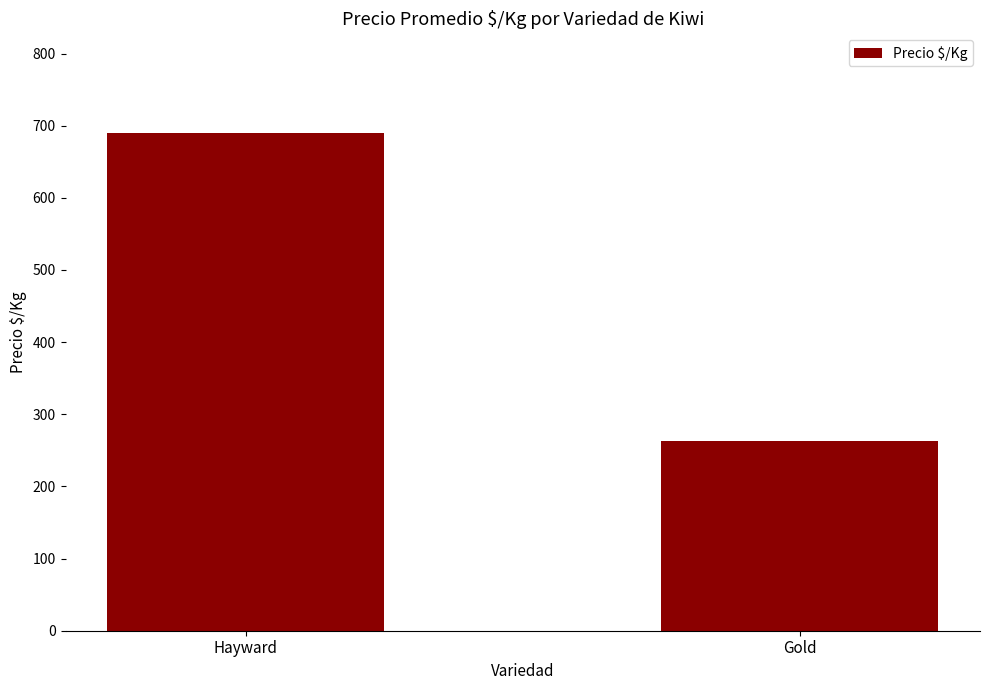

List the labels in order of value, largest first.

Hayward, Gold